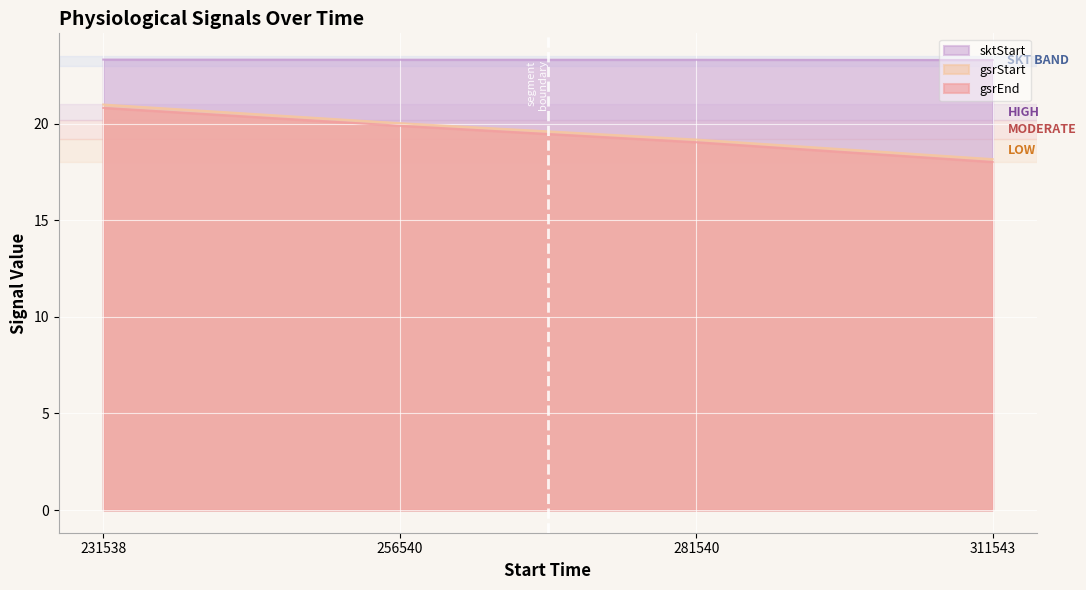

Which category has the lowest value in the gsrEnd series?

311543